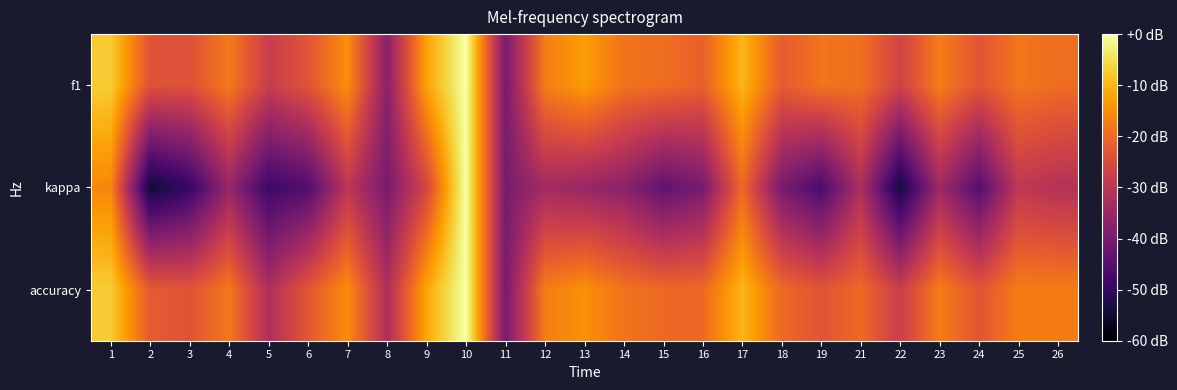

Reading right to left, what are all the values shown in this chart?

f1: 26=0.5	25=0.5	24=0.4	23=0.6	22=0.3	21=0.5	19=0.5	18=0.5	17=0.7	16=0.5	15=0.5	14=0.5	13=0.7	12=0.6	11=0.0	10=1.0	9=0.7	8=0.1	7=0.6	6=0.4	5=0.3	4=0.6	3=0.4	2=0.4	1=0.8
kappa: 26=0.2	25=0.3	24=-0.1	23=0.1	22=-0.3	21=0.2	19=-0.2	18=0.0	17=0.5	16=0.0	15=-0.1	14=0.1	13=0.1	12=0.2	11=0.0	10=1.0	9=0.3	8=0.0	7=0.2	6=-0.1	5=-0.2	4=0.1	3=-0.2	2=-0.4	1=0.6
accuracy: 26=0.6	25=0.6	24=0.4	23=0.6	22=0.3	21=0.5	19=0.4	18=0.5	17=0.8	16=0.5	15=0.5	14=0.5	13=0.6	12=0.6	11=0.0	10=1.0	9=0.7	8=0.2	7=0.6	6=0.4	5=0.2	4=0.6	3=0.4	2=0.4	1=0.8